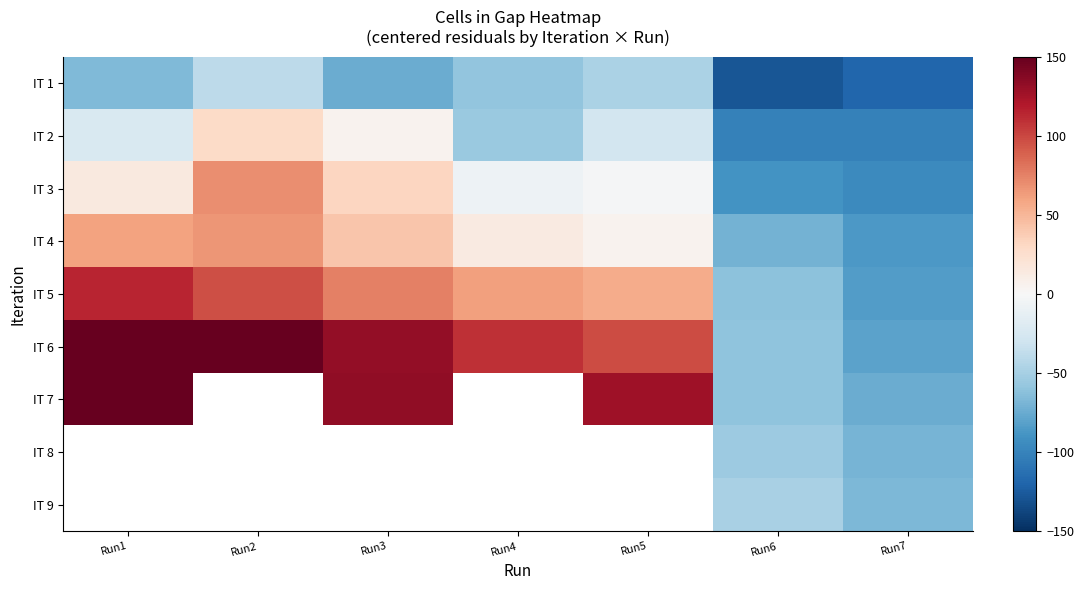

Which series has the widest spread of values?

IT 7